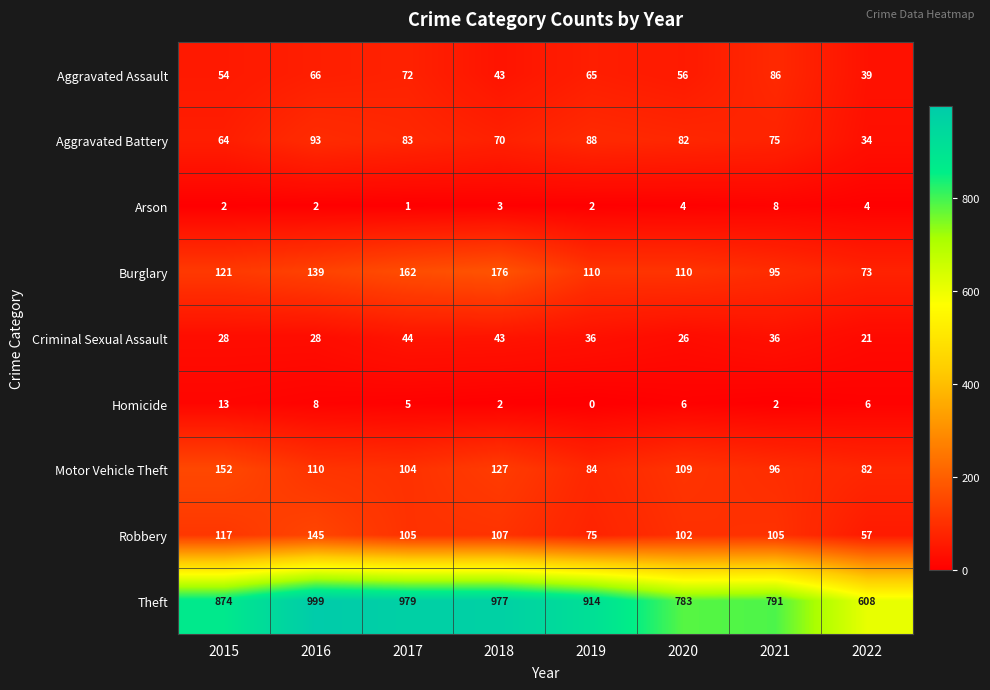

What is the difference between the highest and lowest values at 2021?

789